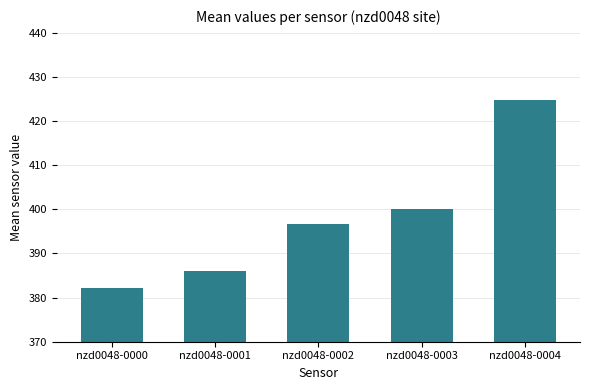

Is it true that the value at nzd0048-0001 is 665.2?

False